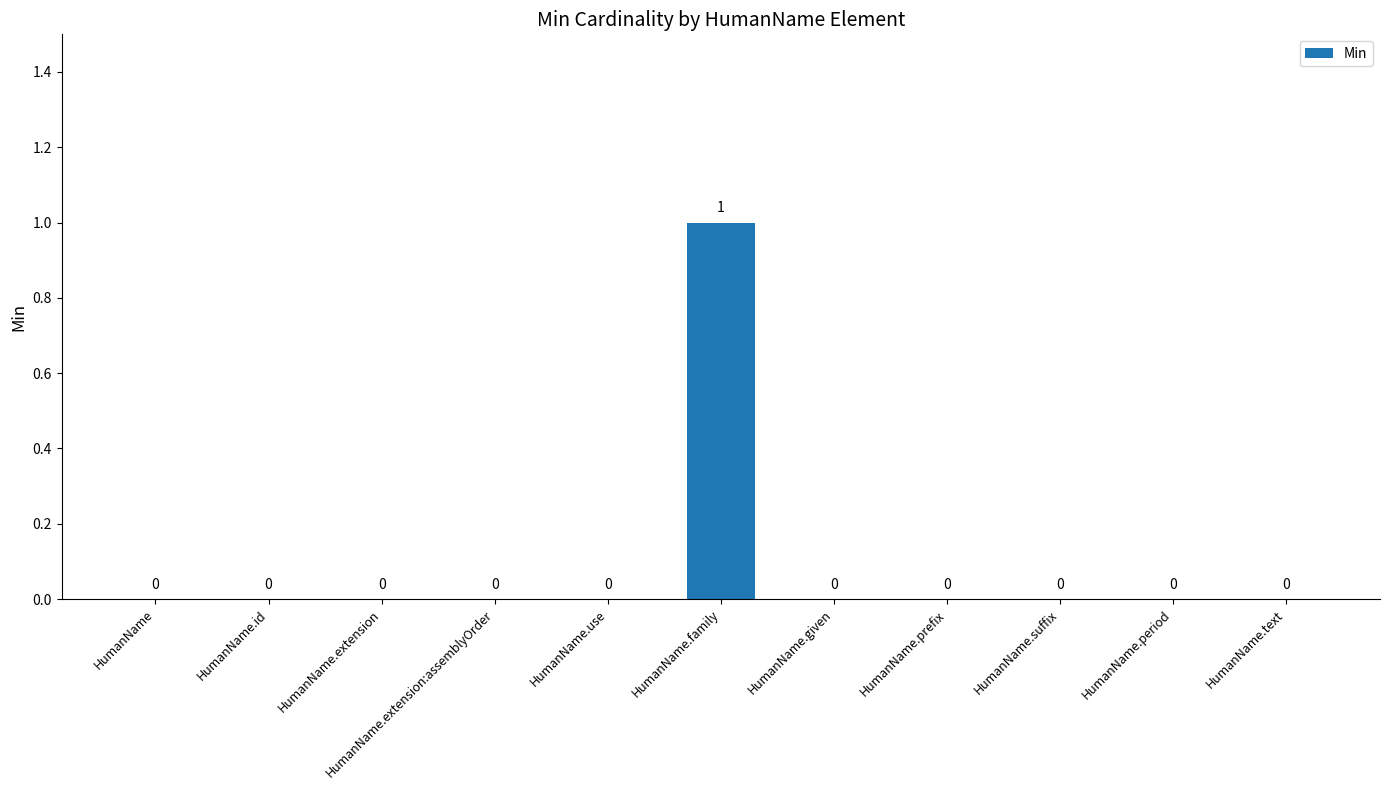

Reading left to right, transcribe all the data shown in this chart.

HumanName=0	HumanName.id=0	HumanName.extension=0	HumanName.extension:assemblyOrder=0	HumanName.use=0	HumanName.family=1	HumanName.given=0	HumanName.prefix=0	HumanName.suffix=0	HumanName.period=0	HumanName.text=0